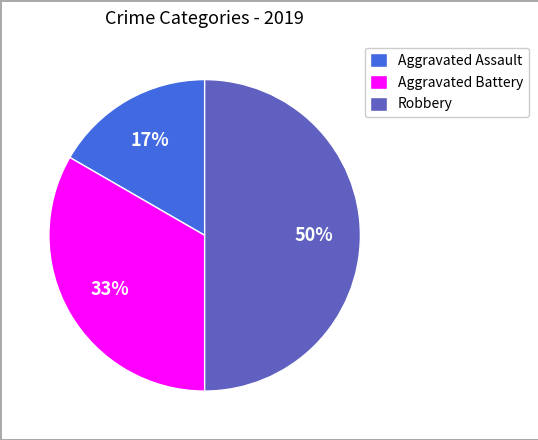

Between Aggravated Assault and Aggravated Battery, which is larger?

Aggravated Battery